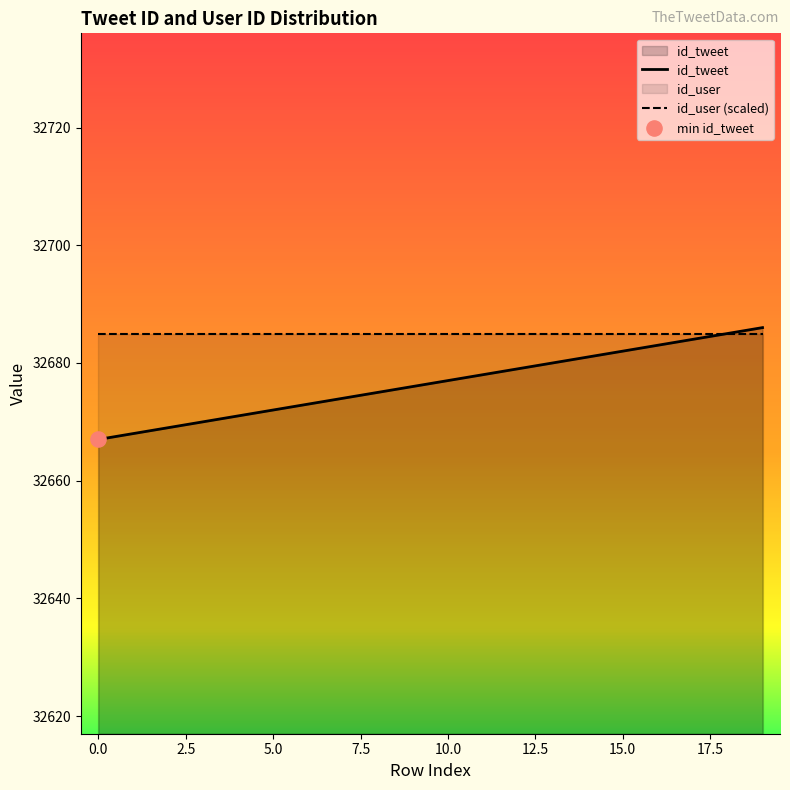

Is the value of id_tweet at 15 greater than the value of id_user (scaled) at 14?

No